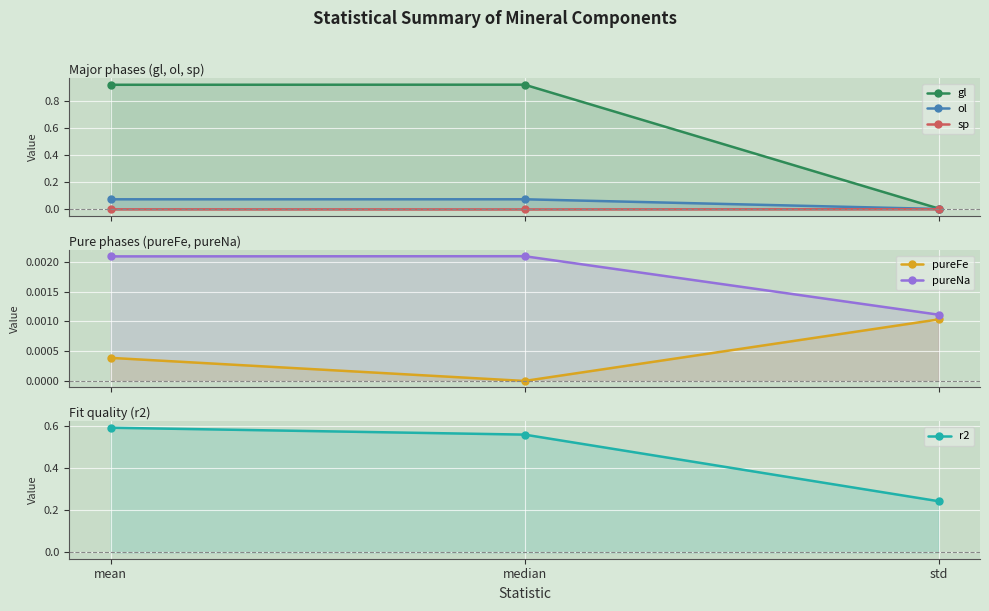

The pureNa series shows 0.0 at mean. True or false?

True